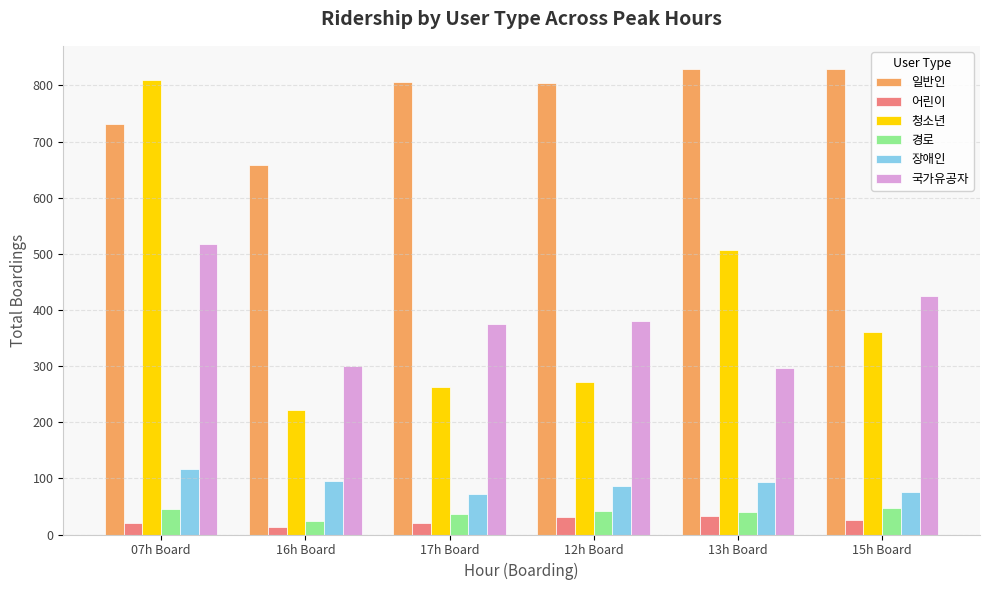

Count the number of data series in this chart.

6